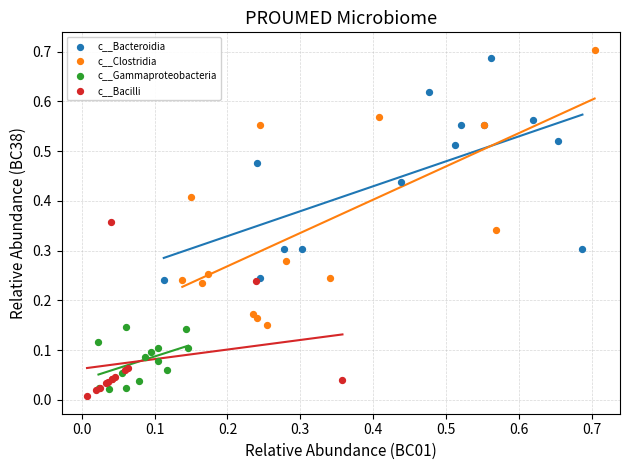

Which series has the widest spread of Y values?

c__Clostridia